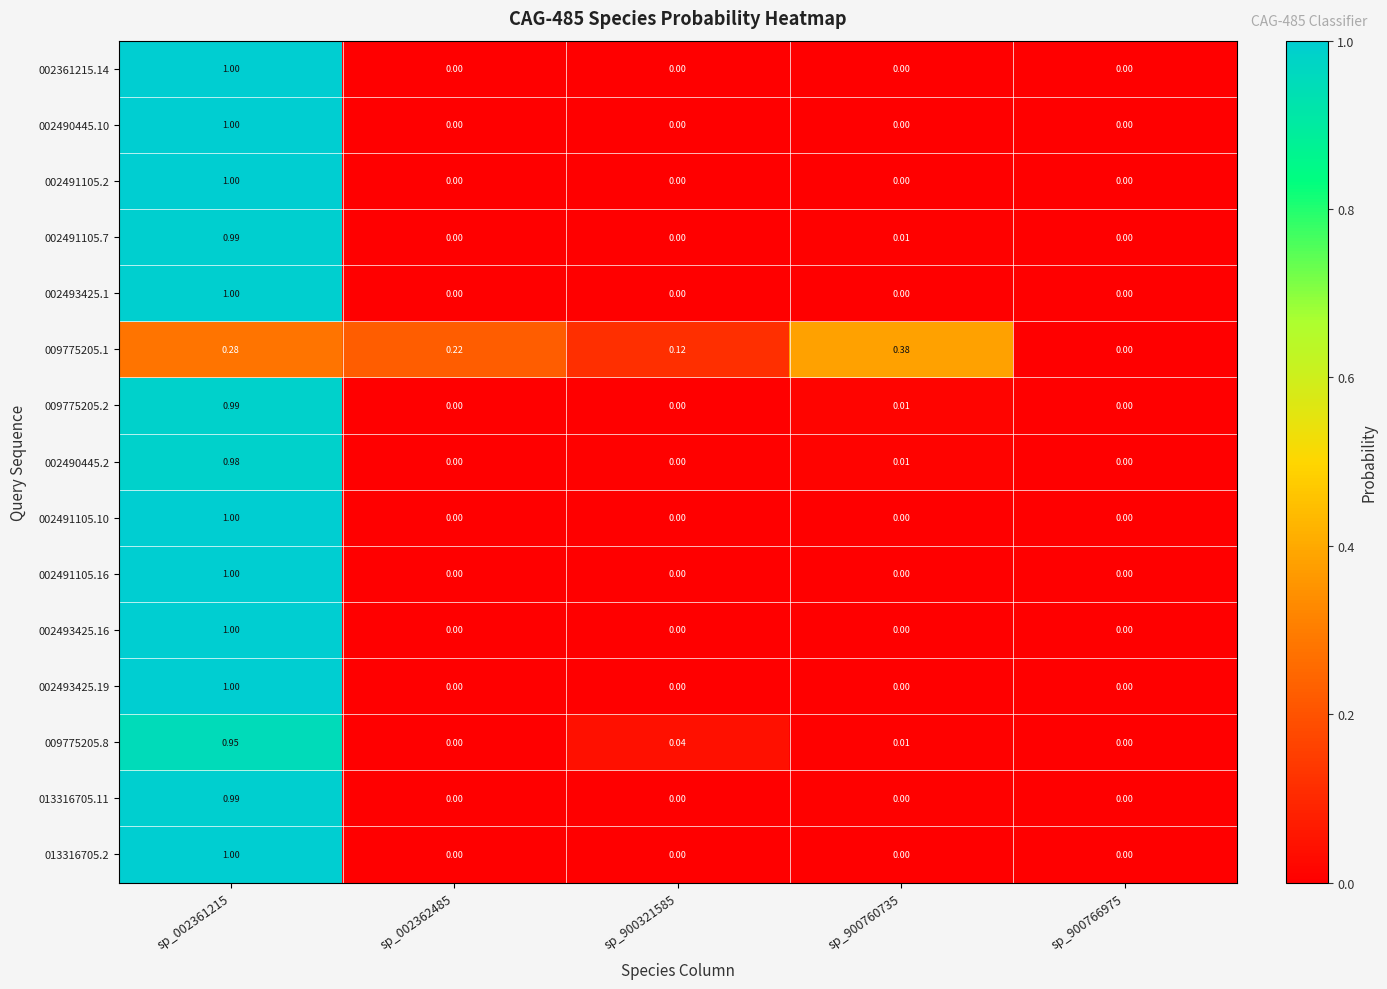

Is the value of 002361215.14 at sp_002361215 greater than the value of 002490445.2 at sp_900766975?

Yes